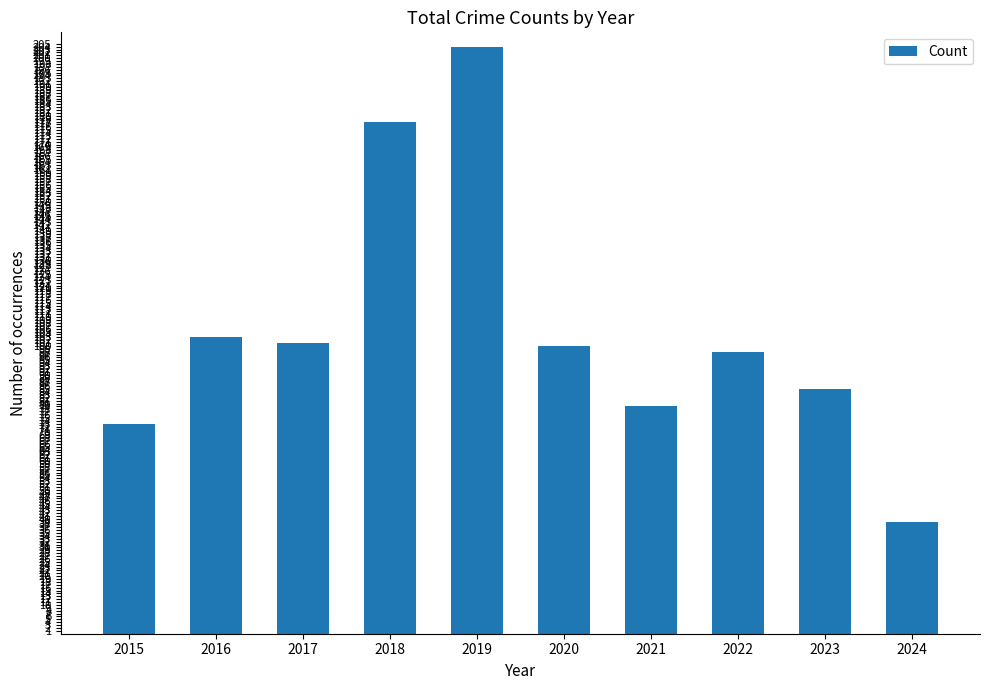

What is the difference between the second highest and second lowest values?

105